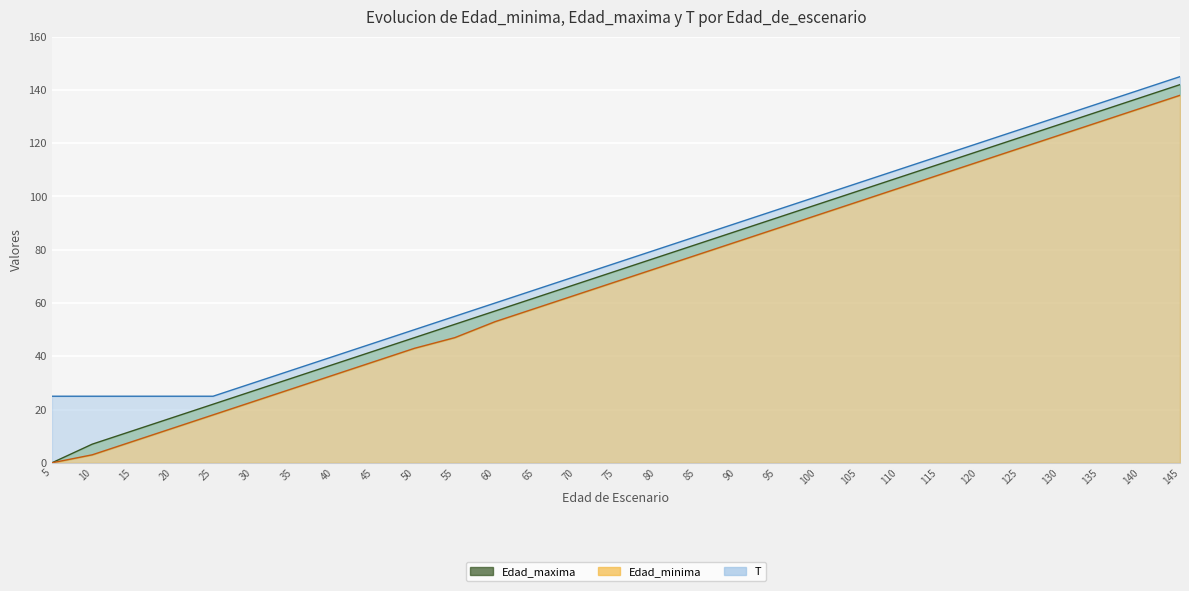

Between 30 and 45, which is larger?

45